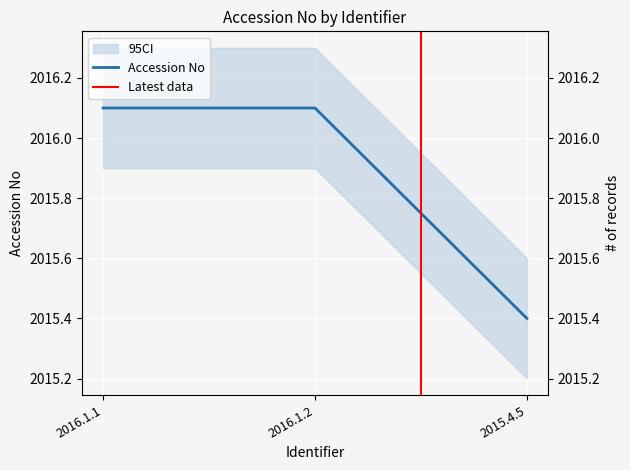

The chart shows a value of 2016.1 at 2016.1.1. True or false?

True